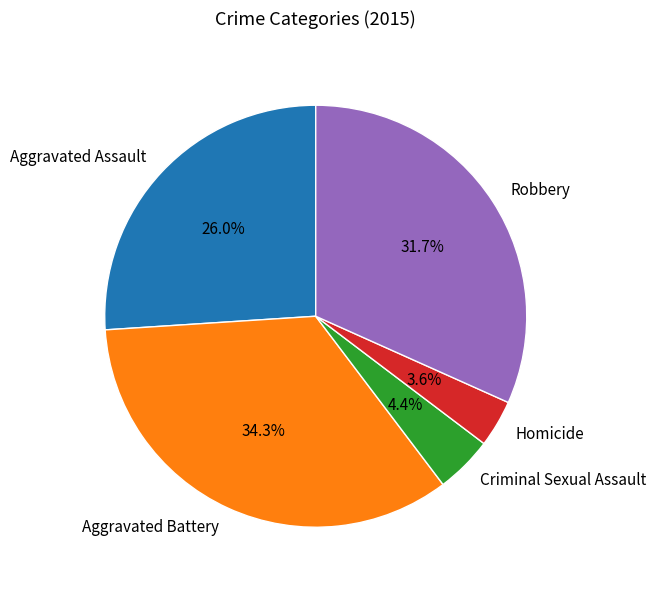

Count the number of slices in the pie.

5